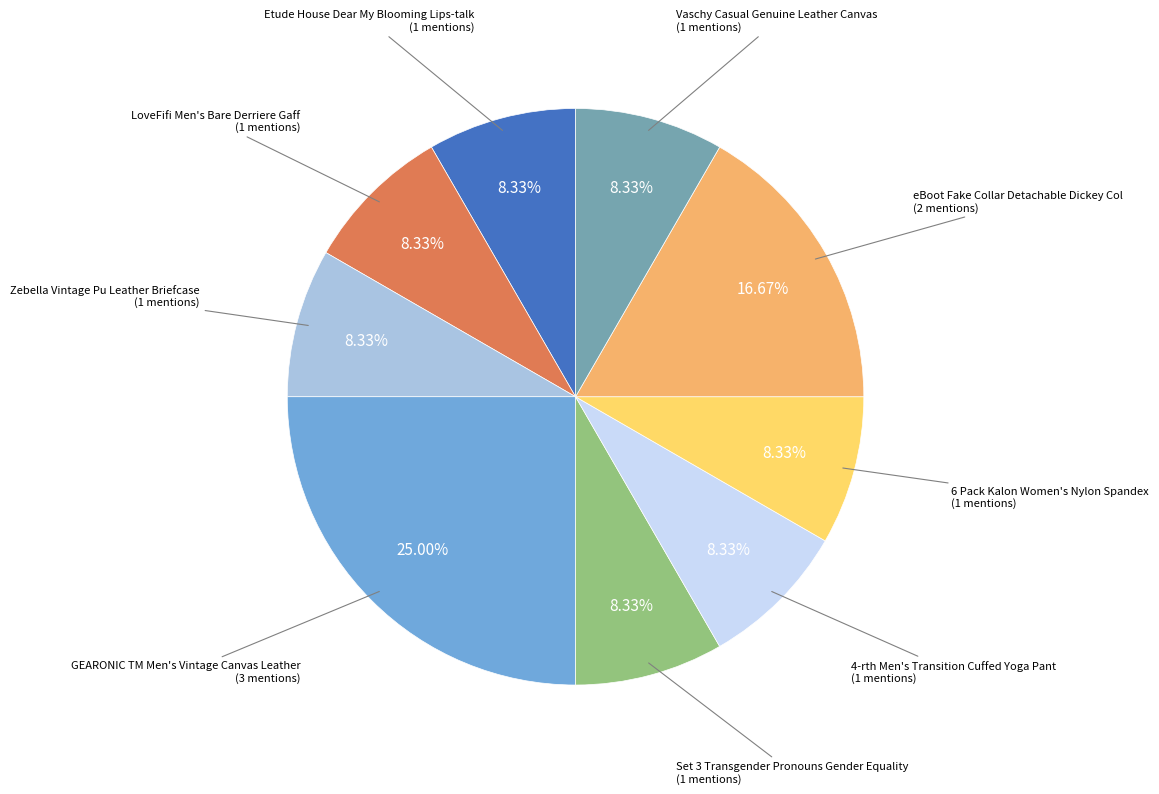

How many segments does this pie chart have?

9